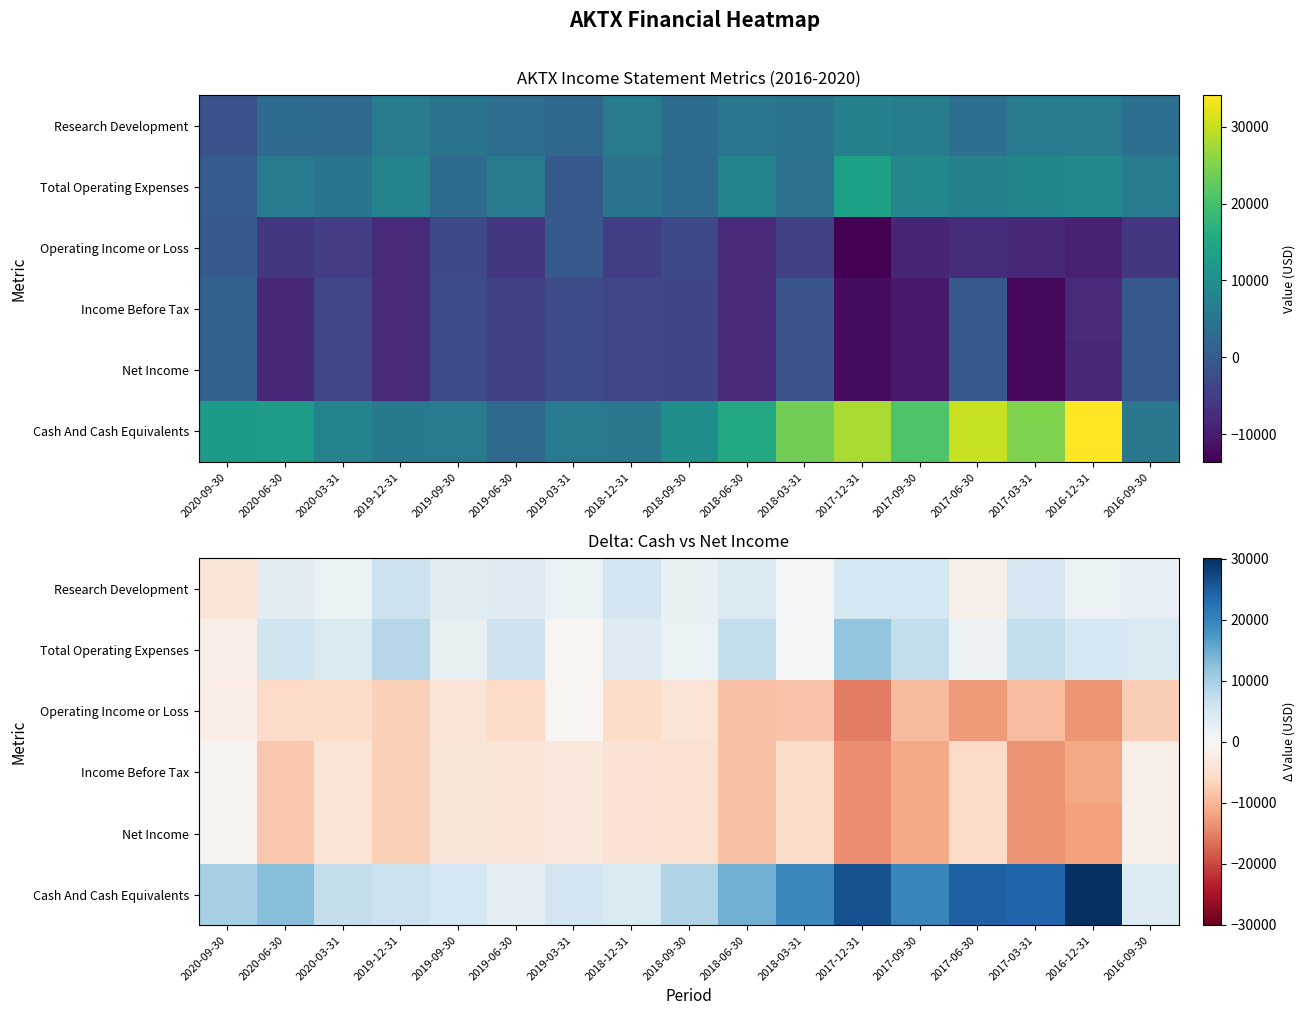

Which series has the widest spread of values?

Cash And Cash Equivalents